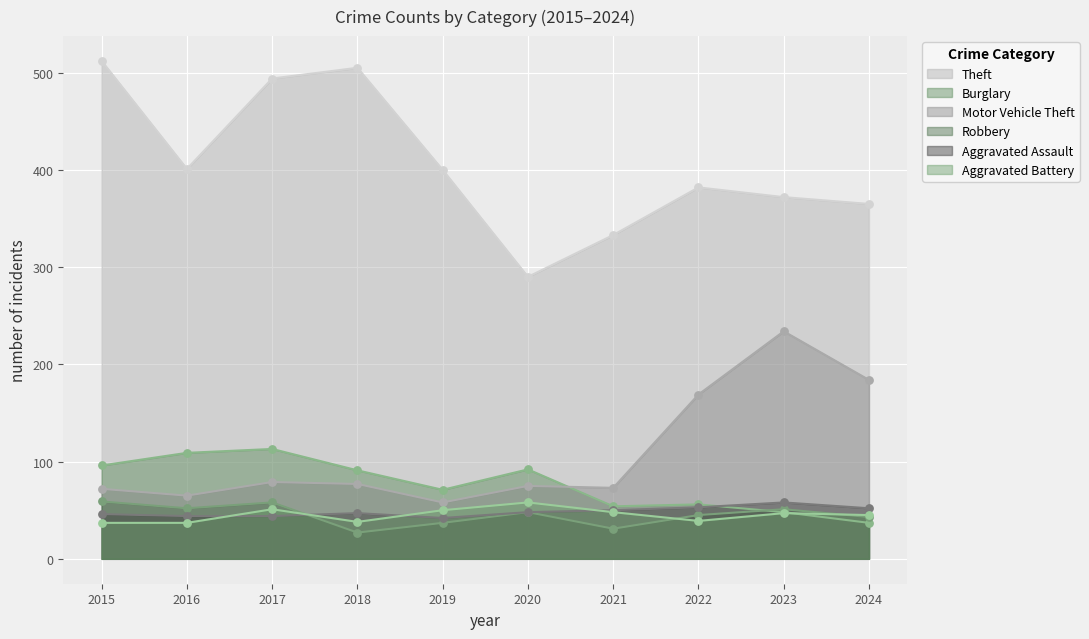

Which series has the largest total across all categories?

Theft